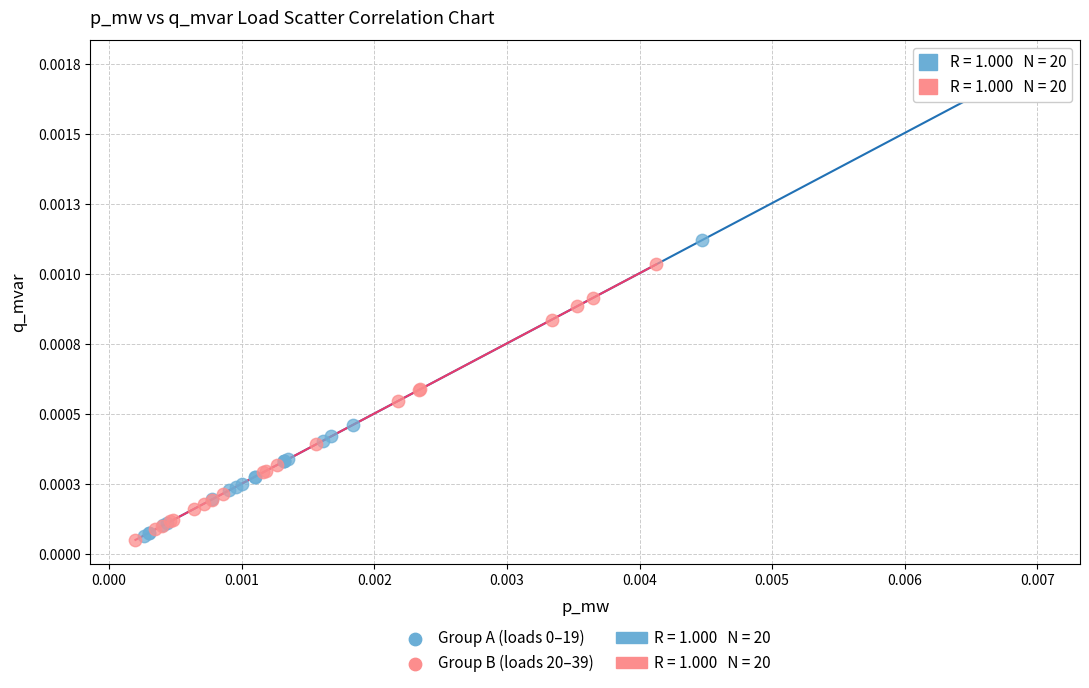

Which series contains the lowest Y value?

Group B (loads 20–39)